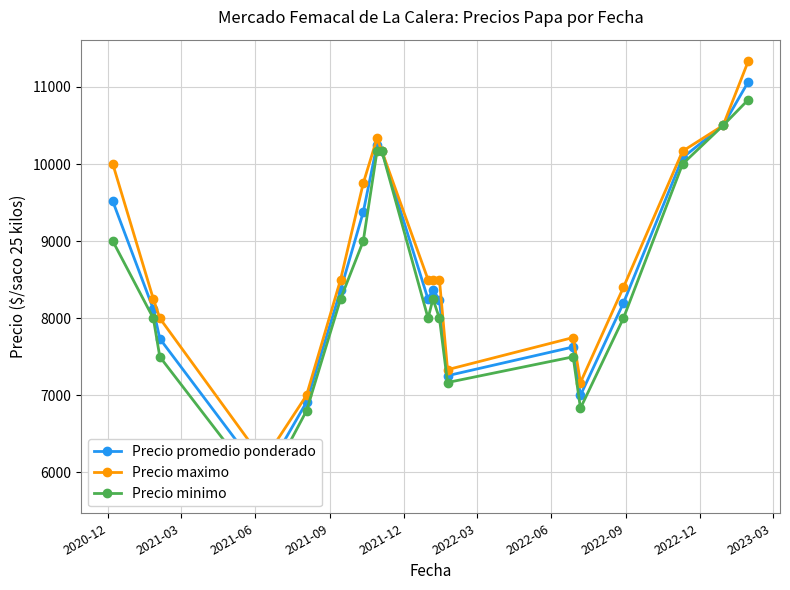

What is the value of the Precio promedio ponderado point at the 13th from the left?

7255.0